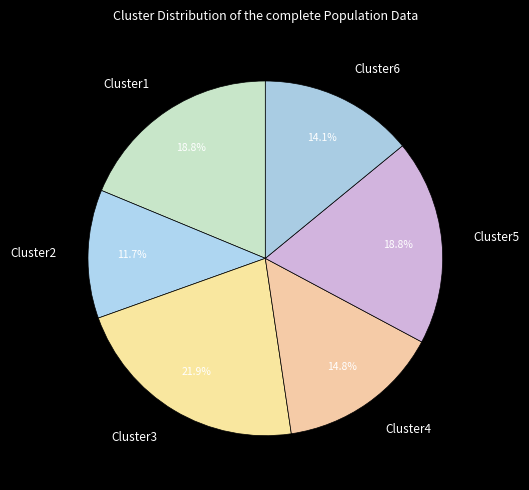

Approximately how many times larger is the value at Cluster2 compared to Cluster5?

0.6